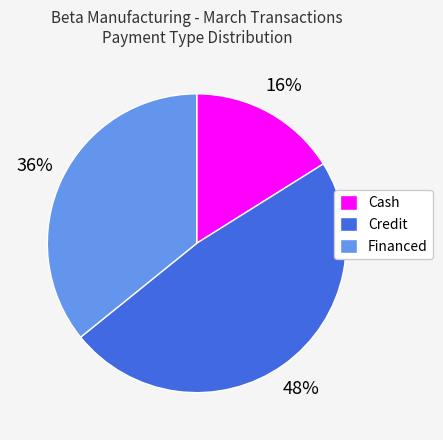

Is there any slice that represents more than half of the pie?

No